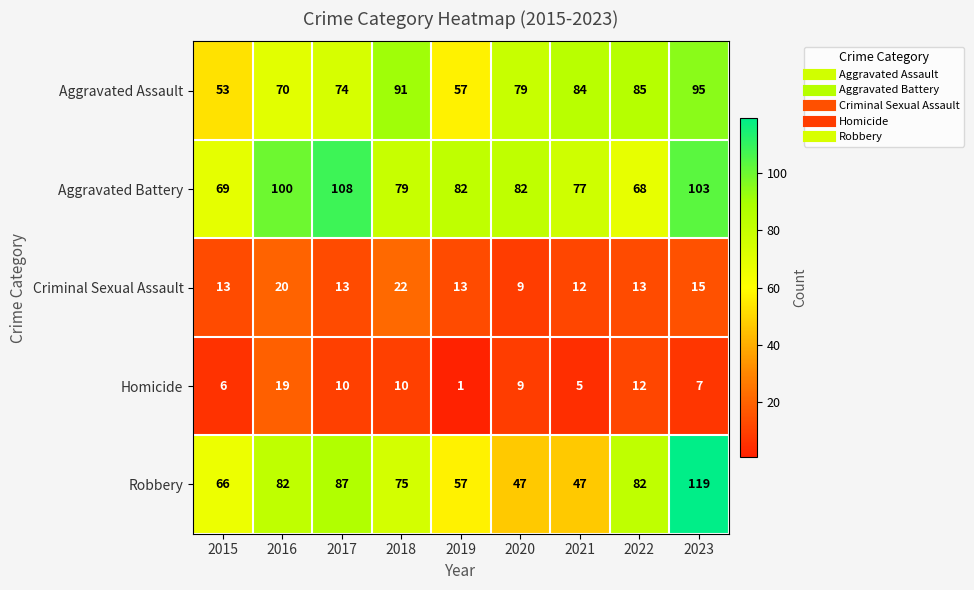

At how many categories does at least one series exceed 46?

9